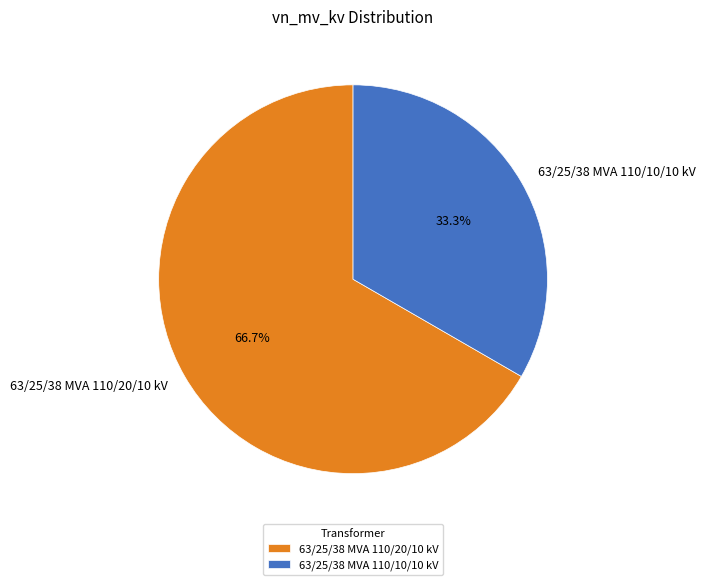

Which slice is the largest?

63/25/38 MVA 110/20/10 kV